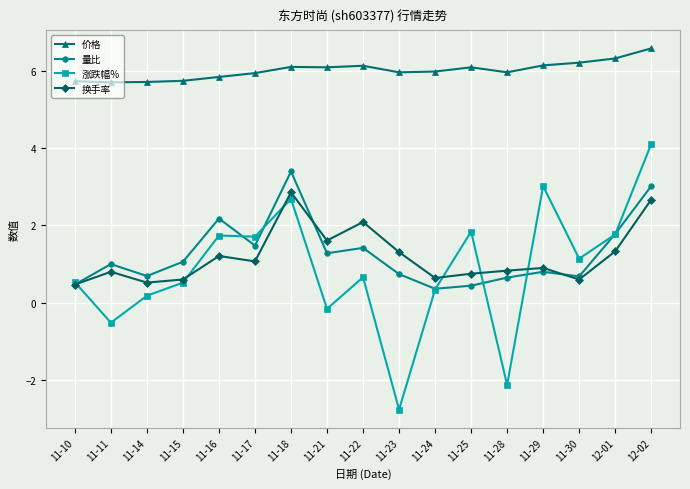

At which category does 涨跌幅% reach its first local valley?

11-11